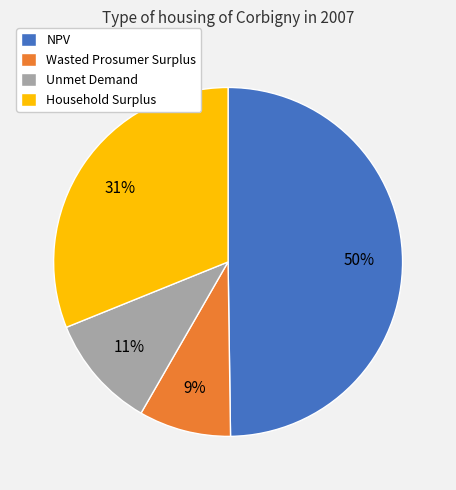

How many slices are in this pie chart?

4